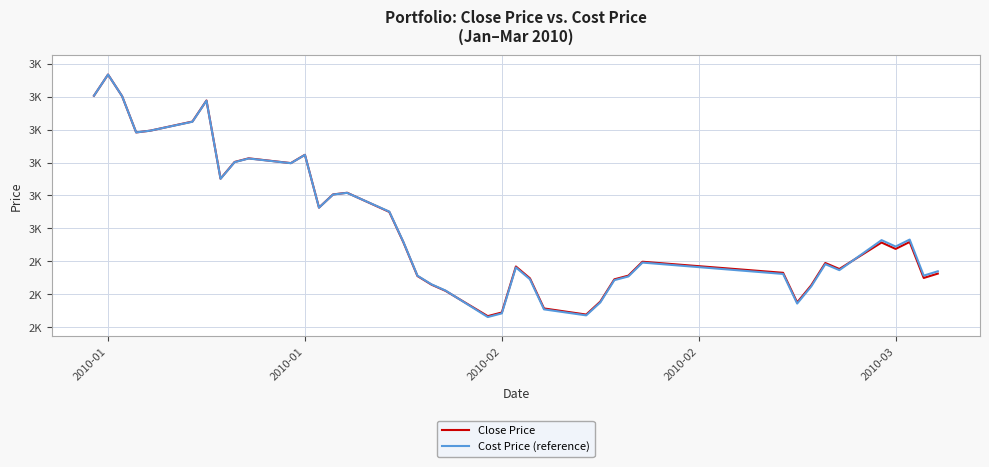

At how many categories does at least one series exceed 2635?

11